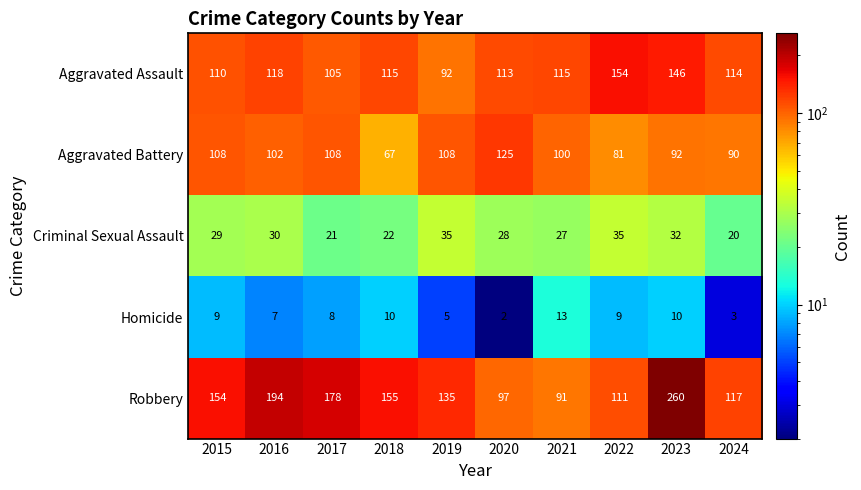

Where is Robbery nearest to the value 175?

2017